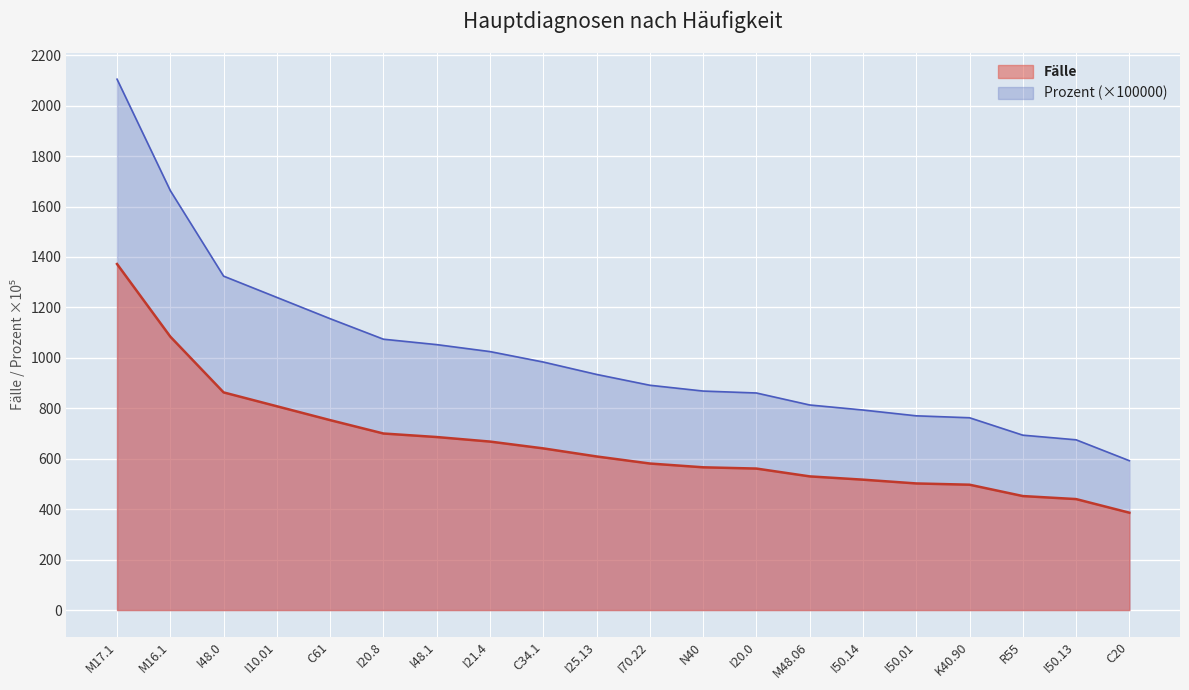

Does the chart display data point markers on the line(s)?

No